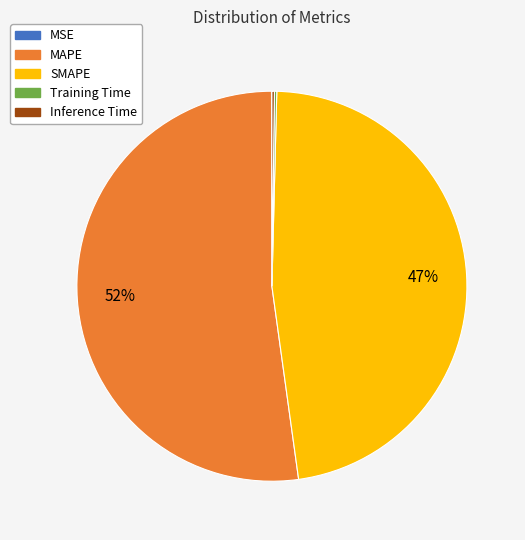

What is the majority slice?

MAPE